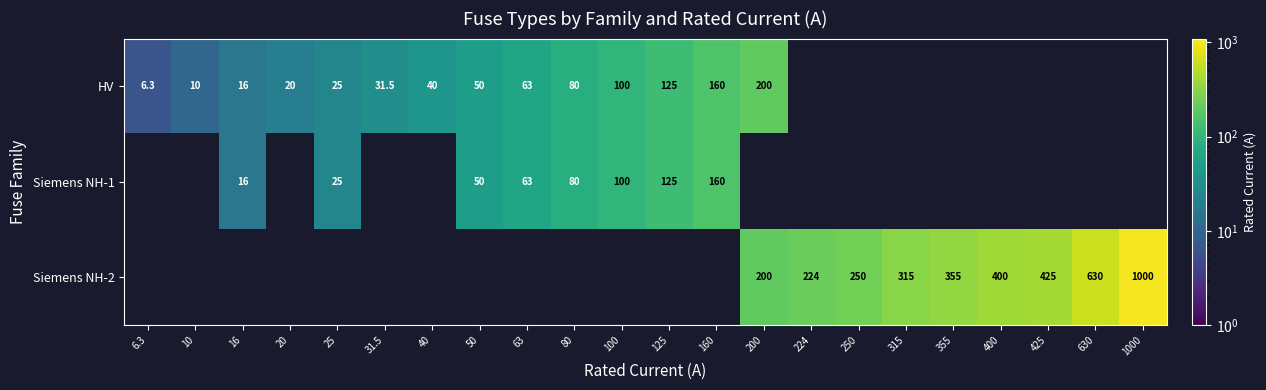

The Siemens NH-2 series shows 129.7 at 355. True or false?

False